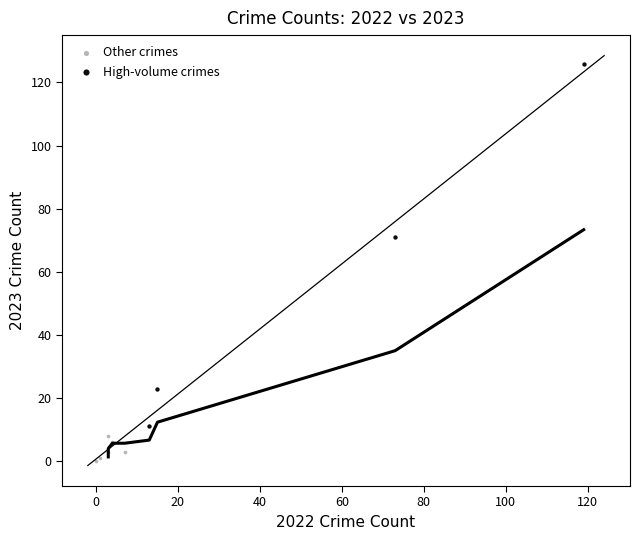

Which series has the largest Y range (max minus min)?

High-volume crimes